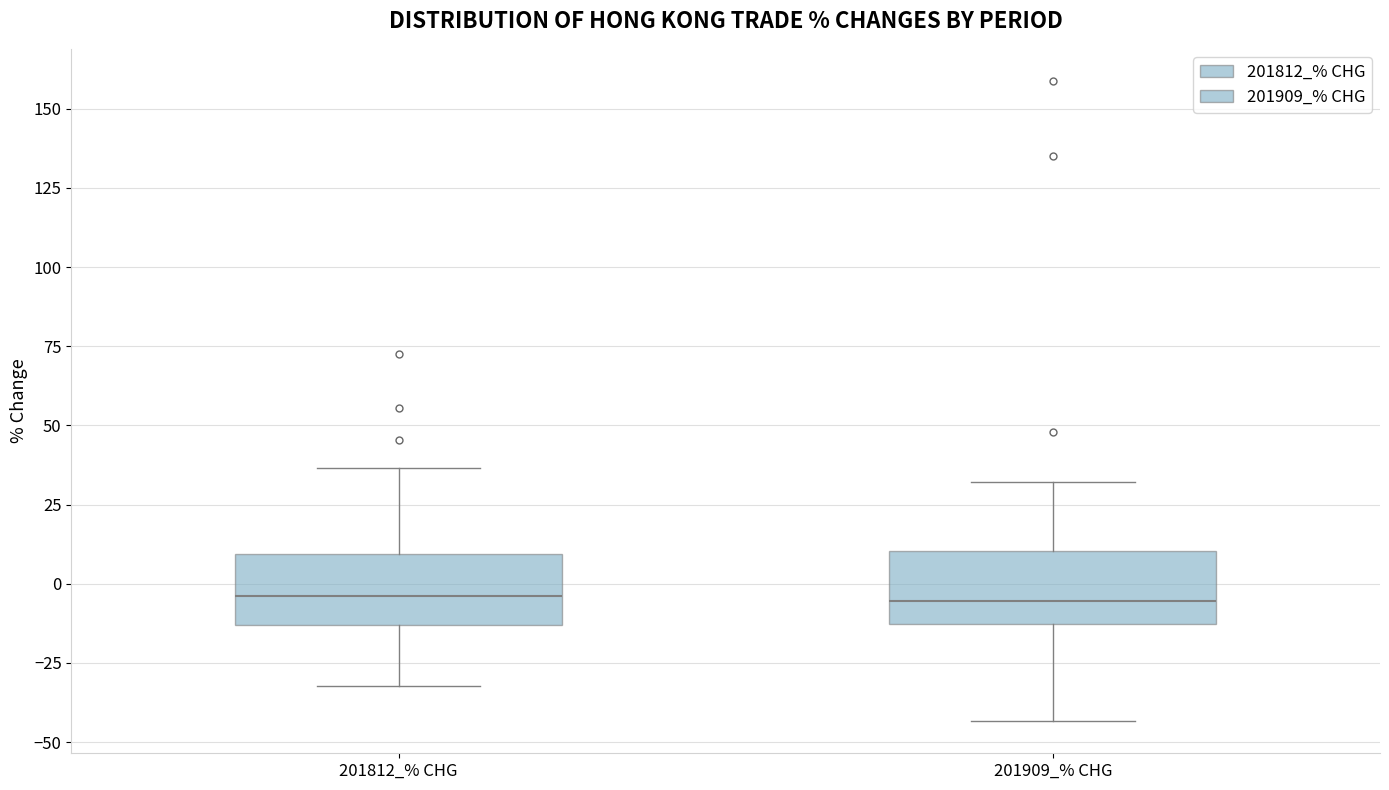

Where does the upper whisker of the box for 201812_% CHG end on the y-axis? The values are not printed on the chart, so give them approximately, as read against the axis.

35